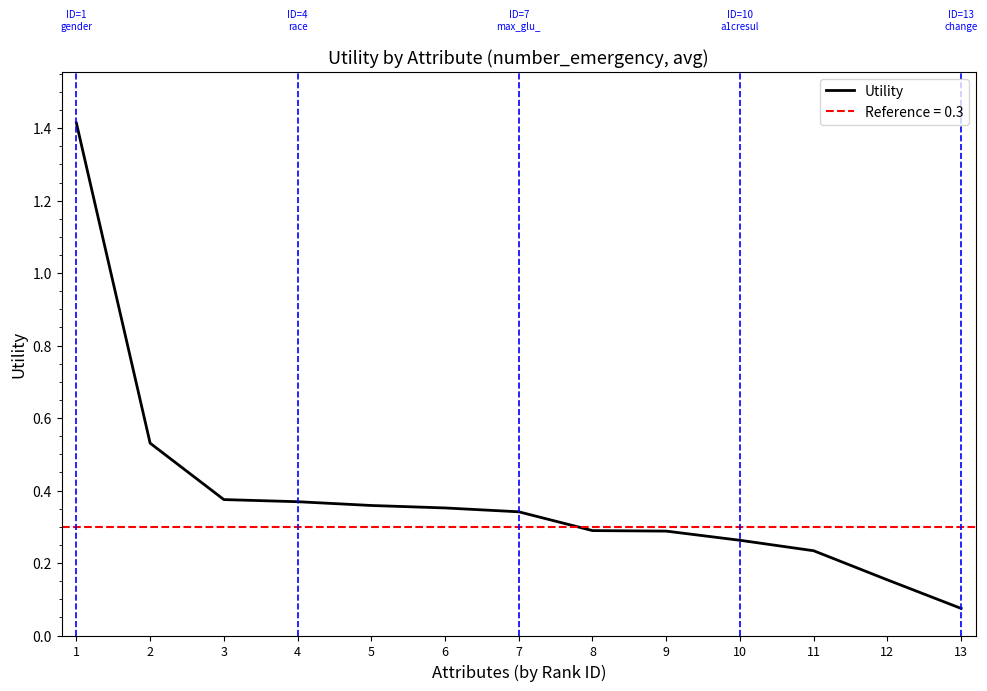

What is the minimum value shown in the chart?

0.1